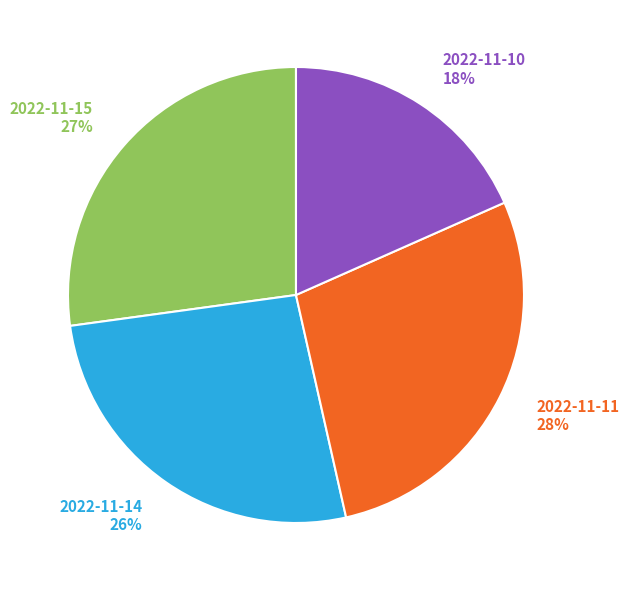

Which category has the smallest portion of the pie?

2022-11-10